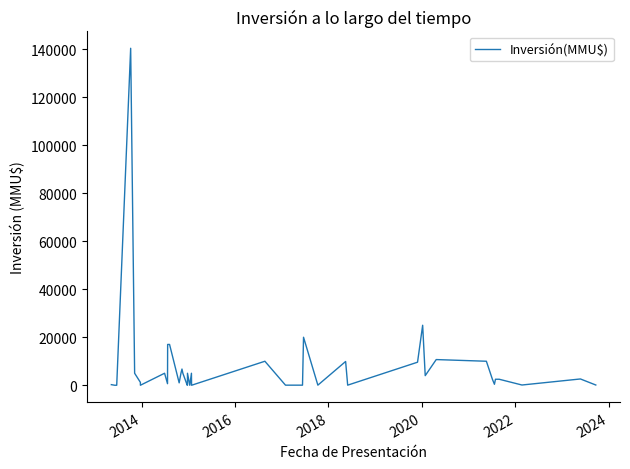

Reading left to right, list all the values displayed in this chart.

250	0	0	140400	5000	1200	0	5000	650	17000	17000	1000	5000	6750	5000	10	0	5000	0	5000	0	10000	37	37	20000	42	9903	40	9604	25000	4000	10700	10000	2500	400	2500	2500	101	2621	101